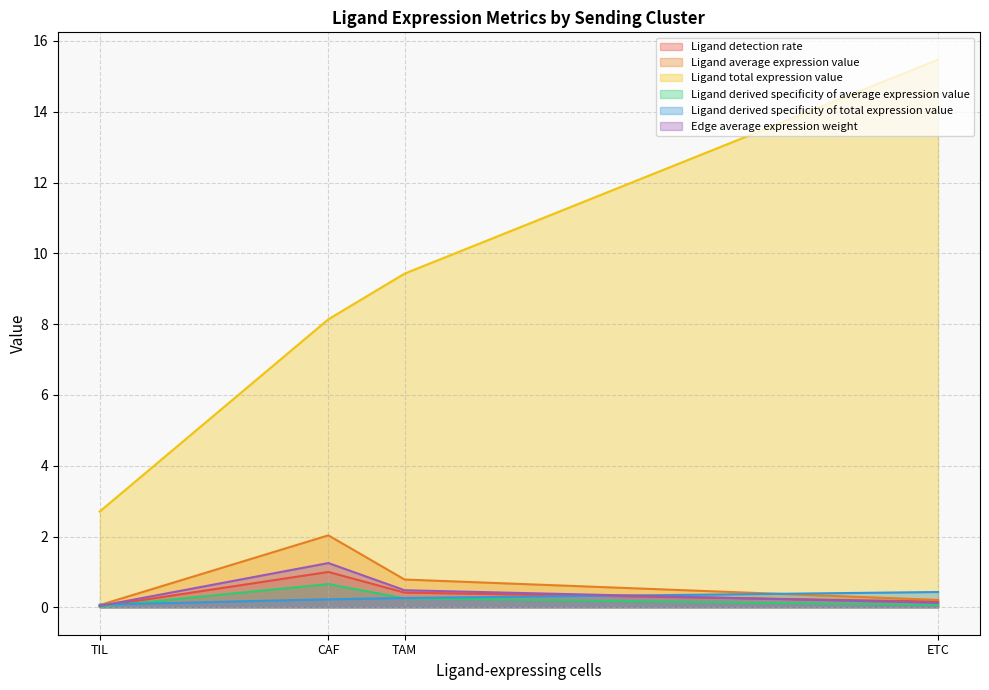

At which category is the sum across all series the highest?

ETC